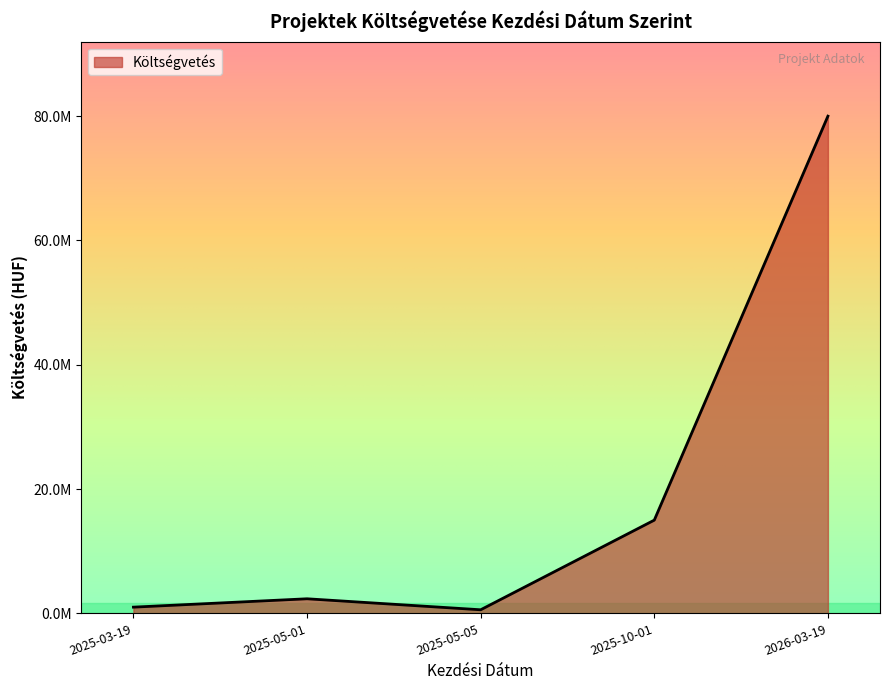

Reading left to right, transcribe all the data shown in this chart.

2025-03-19=1000000	2025-05-01=2345670	2025-05-05=576400	2025-10-01=15000000	2026-03-19=80000000